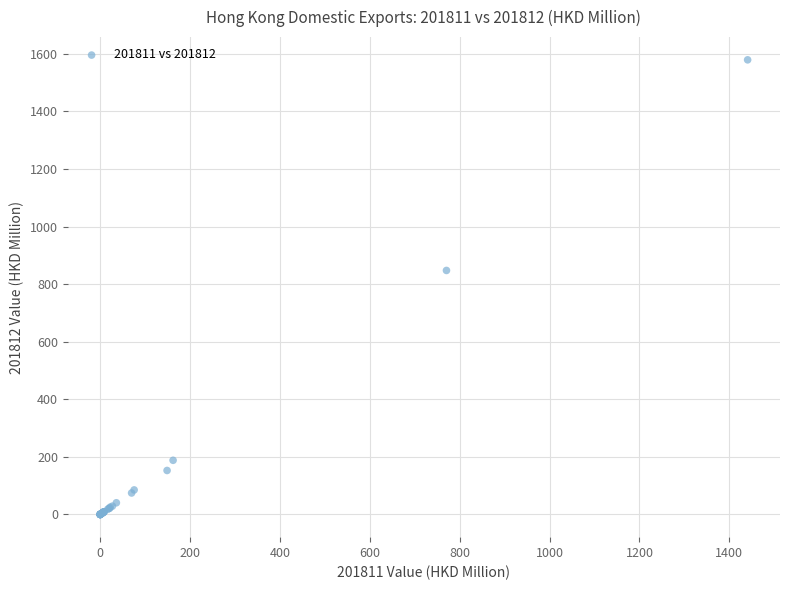

What Y value in the scatter plot is closest to 789?

847.5